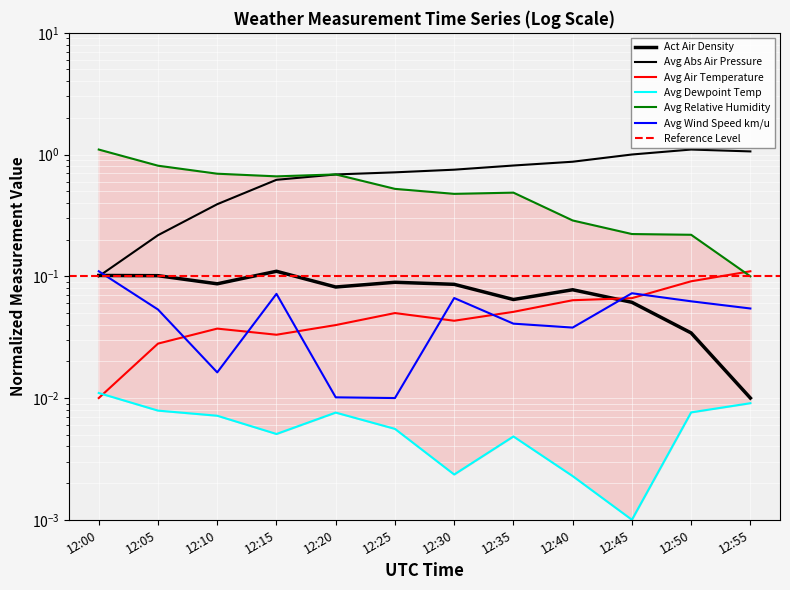

Reading left to right, what are all the values shown in this chart?

Act Air Density: 0.1	0.1	0.1	0.1	0.1	0.1	0.1	0.1	0.1	0.1	0.0	0.0
Avg Abs Air Pressure: 0.1	0.2	0.4	0.6	0.7	0.7	0.8	0.8	0.9	1.0	1.1	1.1
Avg Air Temperature: 0.0	0.0	0.0	0.0	0.0	0.0	0.0	0.1	0.1	0.1	0.1	0.1
Avg Dewpoint Temp: 0.0	0.0	0.0	0.0	0.0	0.0	0.0	0.0	0.0	0.0	0.0	0.0
Avg Relative Humidity: 1.1	0.8	0.7	0.7	0.7	0.5	0.5	0.5	0.3	0.2	0.2	0.1
Avg Wind Speed km/u: 0.1	0.1	0.0	0.1	0.0	0.0	0.1	0.0	0.0	0.1	0.1	0.1